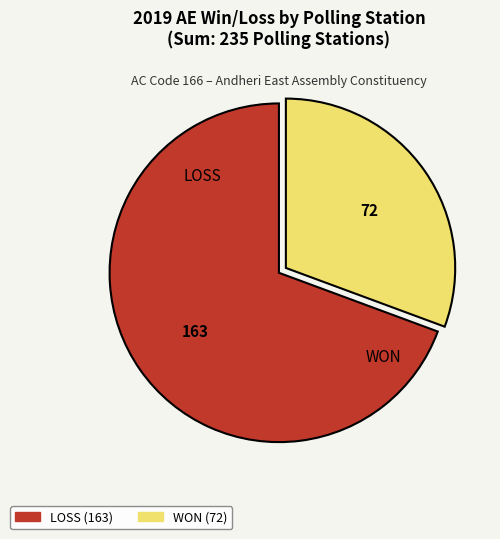

How many segments does this pie chart have?

2